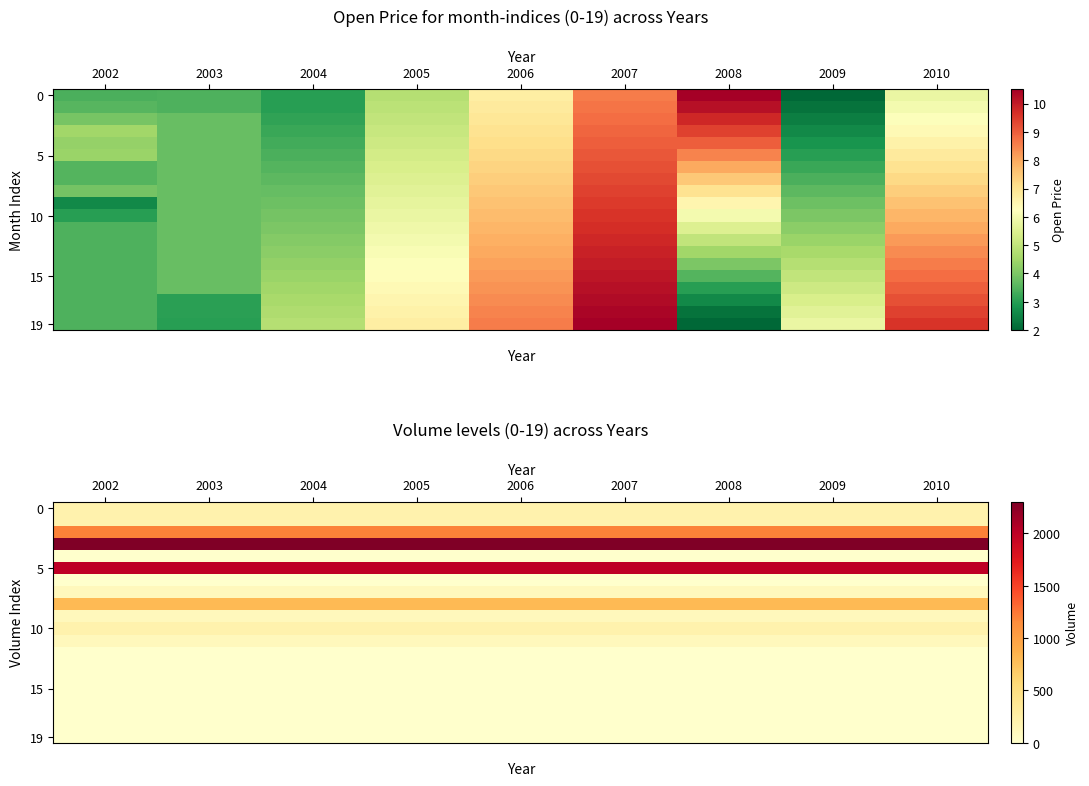

At which category is the sum across all series the highest?

2002